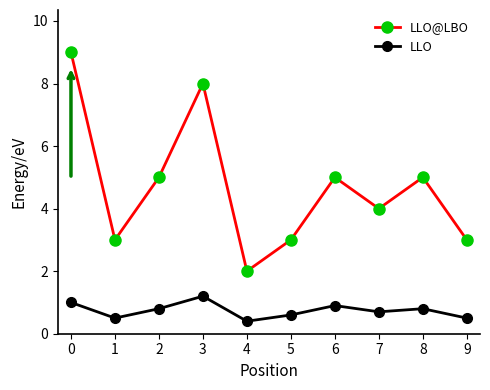

What is the average value of the LLO@LBO series?

4.7